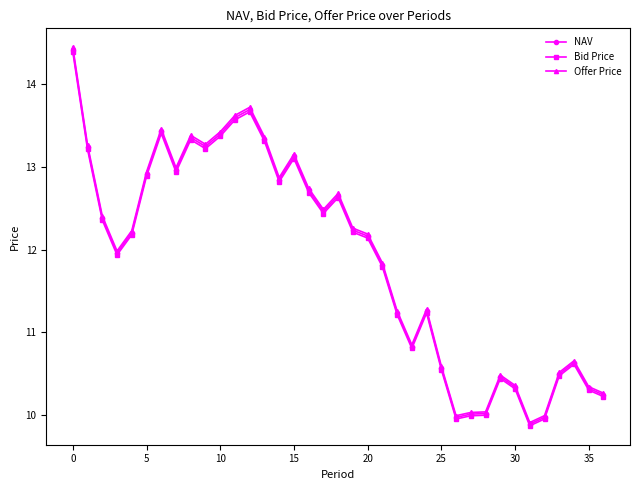

How many series are shown in this chart?

3